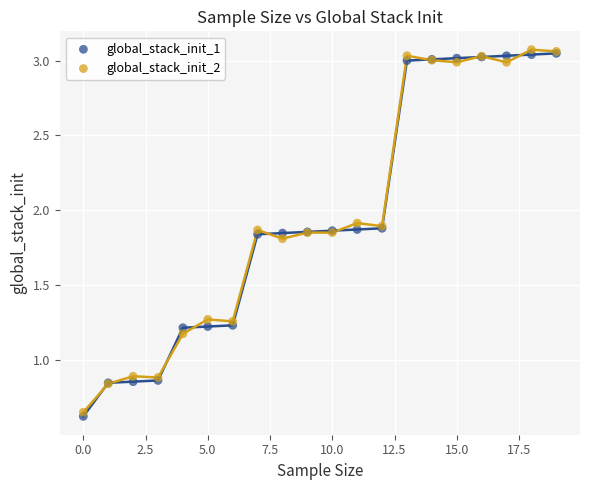

What are all the series names shown in the legend?

global_stack_init_1, global_stack_init_2